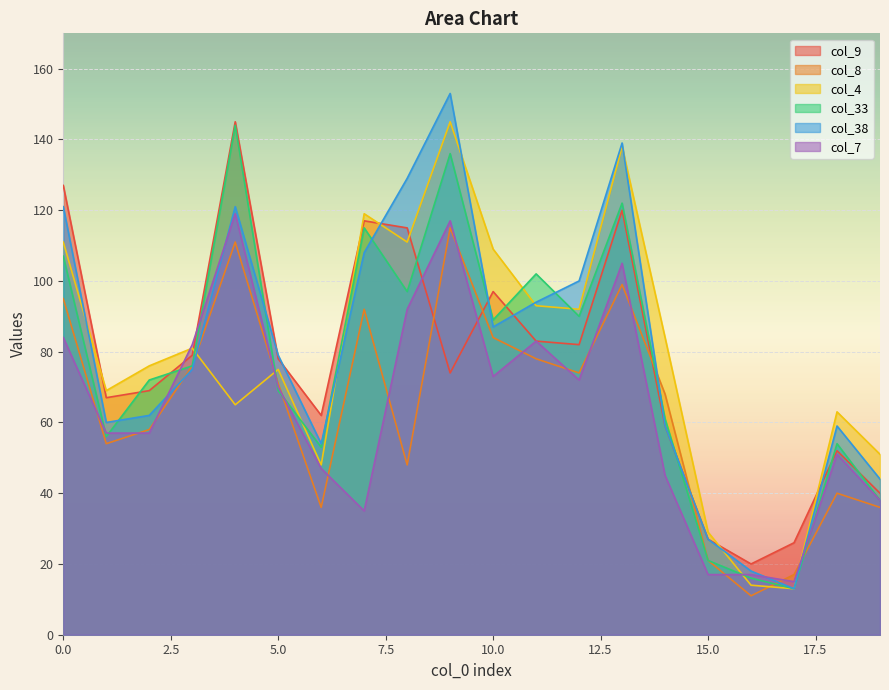

At which label is col_7 closest to 67?

5.0